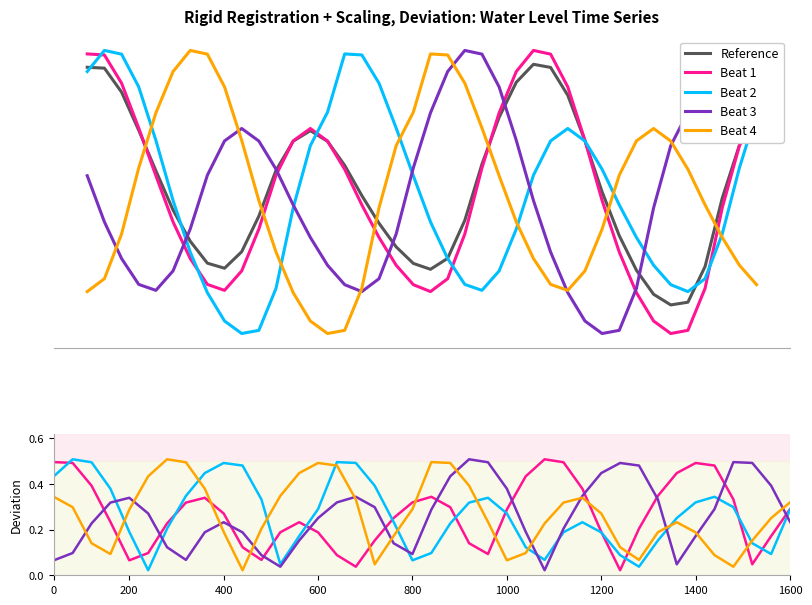

What are all the series names shown in the legend?

Reference, Beat 1, Beat 2, Beat 3, Beat 4